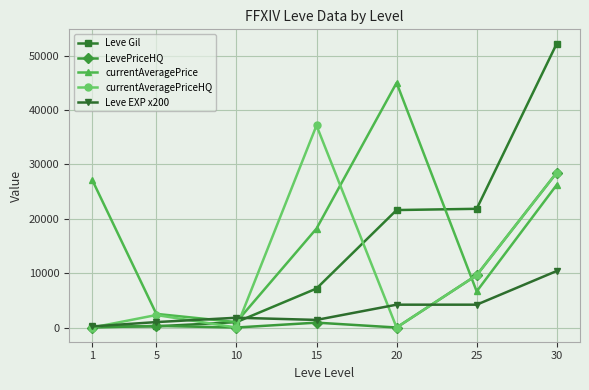

Which category has the highest value across all series?

30